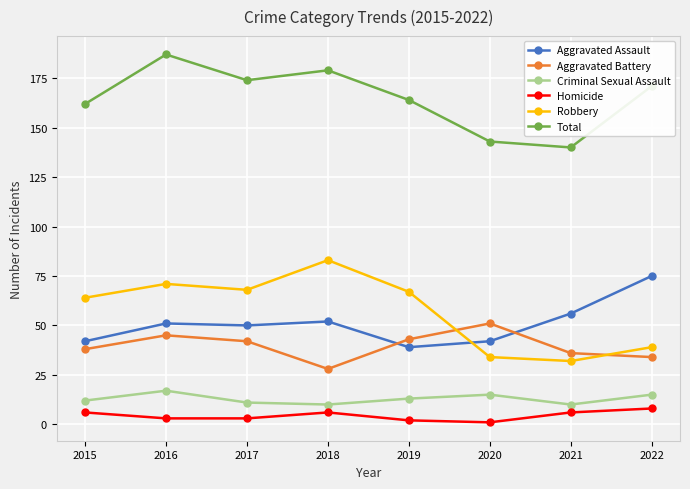

What are all the series names shown in the legend?

Aggravated Assault, Aggravated Battery, Criminal Sexual Assault, Homicide, Robbery, Total